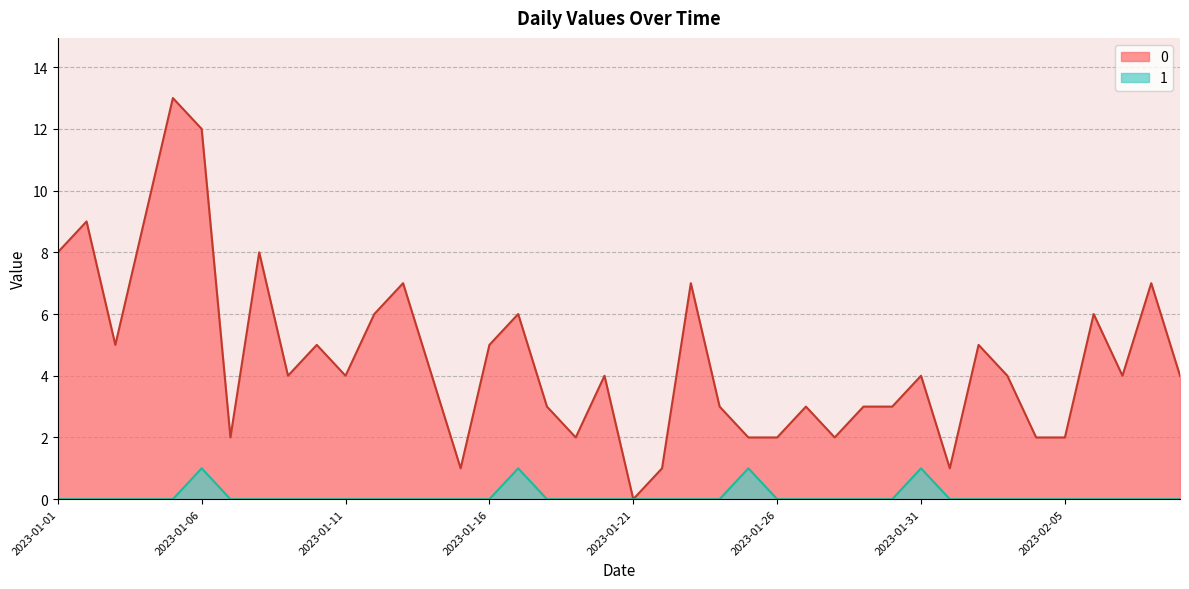

At how many categories does at least one series exceed 1?

36